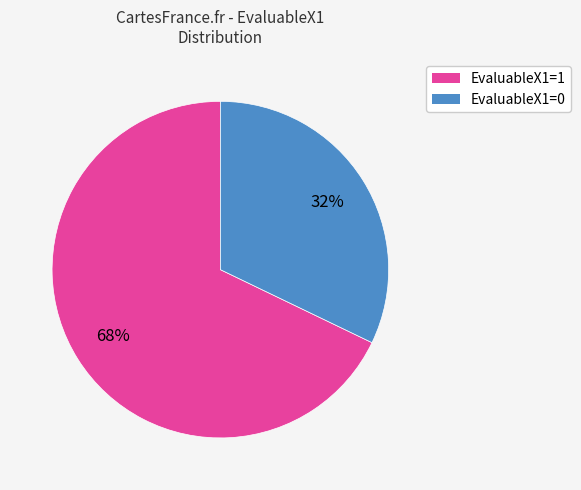

Rank the categories by value from highest to lowest.

EvaluableX1=1, EvaluableX1=0